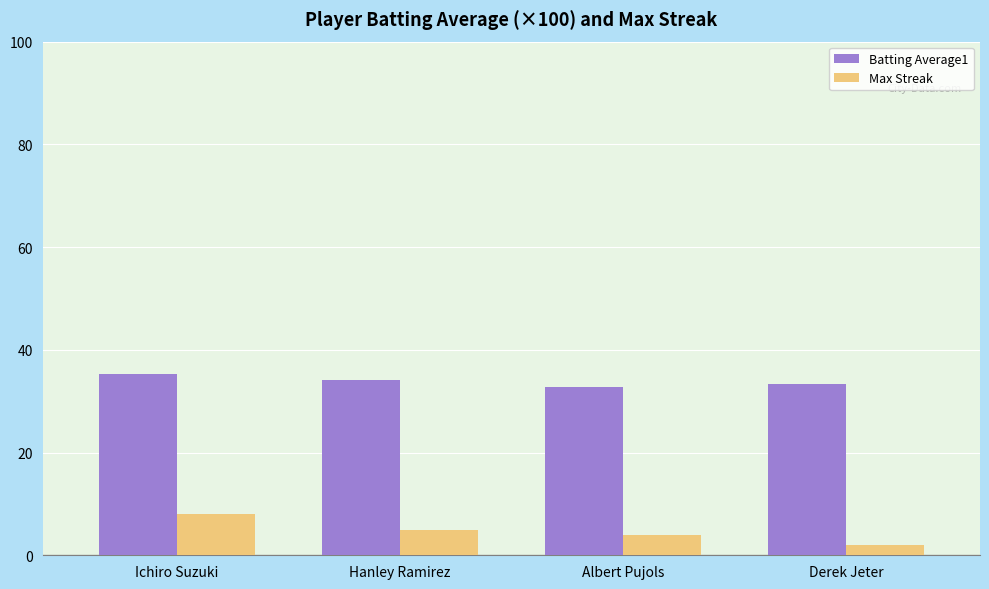

Reading right to left, extract all data points from this chart.

Batting Average1: Derek Jeter=33.4	Albert Pujols=32.7	Hanley Ramirez=34.2	Ichiro Suzuki=35.2
Max Streak: Derek Jeter=2.0	Albert Pujols=4.0	Hanley Ramirez=5.0	Ichiro Suzuki=8.0